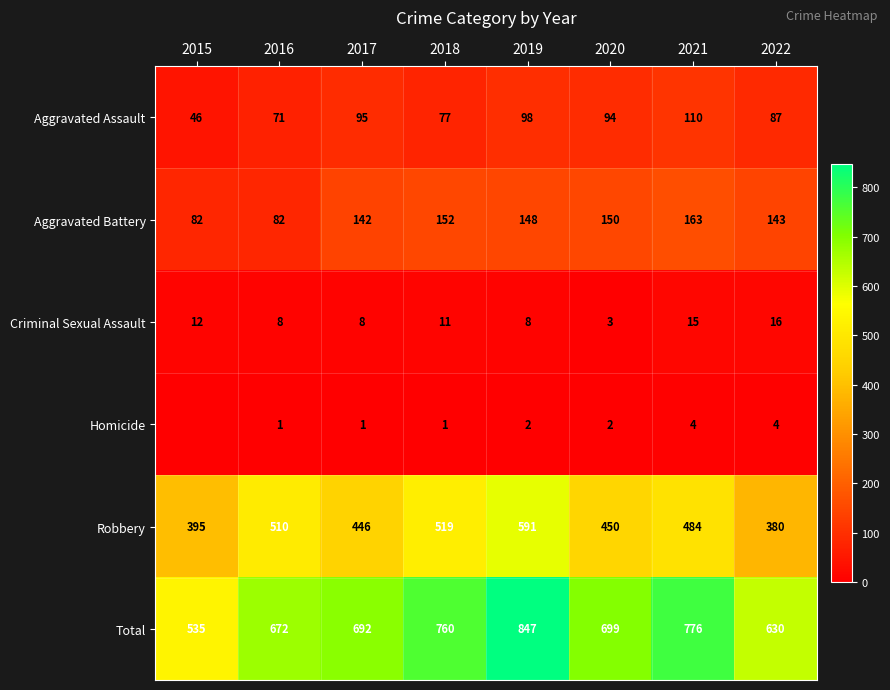

At which label is Aggravated Assault closest to 78?

2018